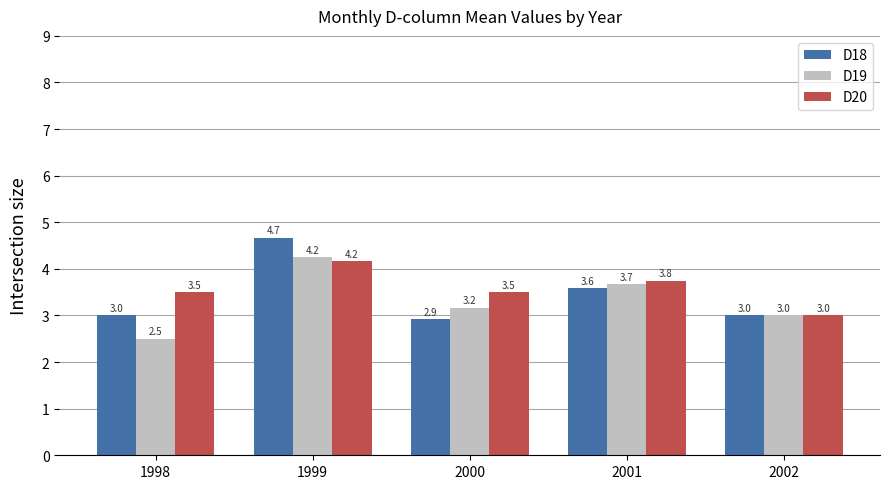

Which label corresponds to the smallest value in the chart?

1998